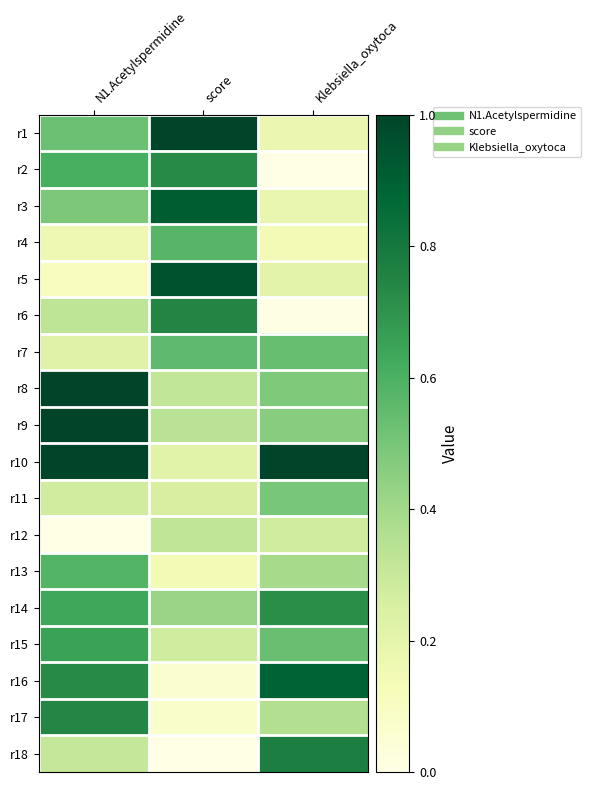

At which category is the sum across all series the highest?

N1.Acetylspermidine